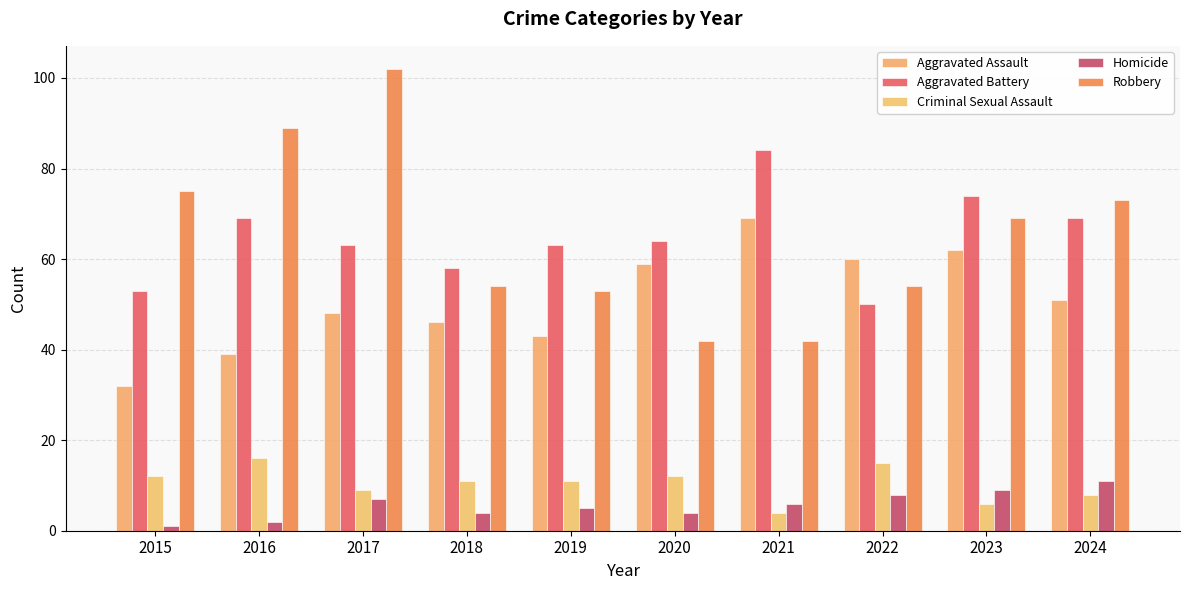

Reading left to right, what are all the values shown in this chart?

Aggravated Assault: 32	39	48	46	43	59	69	60	62	51
Aggravated Battery: 53	69	63	58	63	64	84	50	74	69
Criminal Sexual Assault: 12	16	9	11	11	12	4	15	6	8
Homicide: 1	2	7	4	5	4	6	8	9	11
Robbery: 75	89	102	54	53	42	42	54	69	73